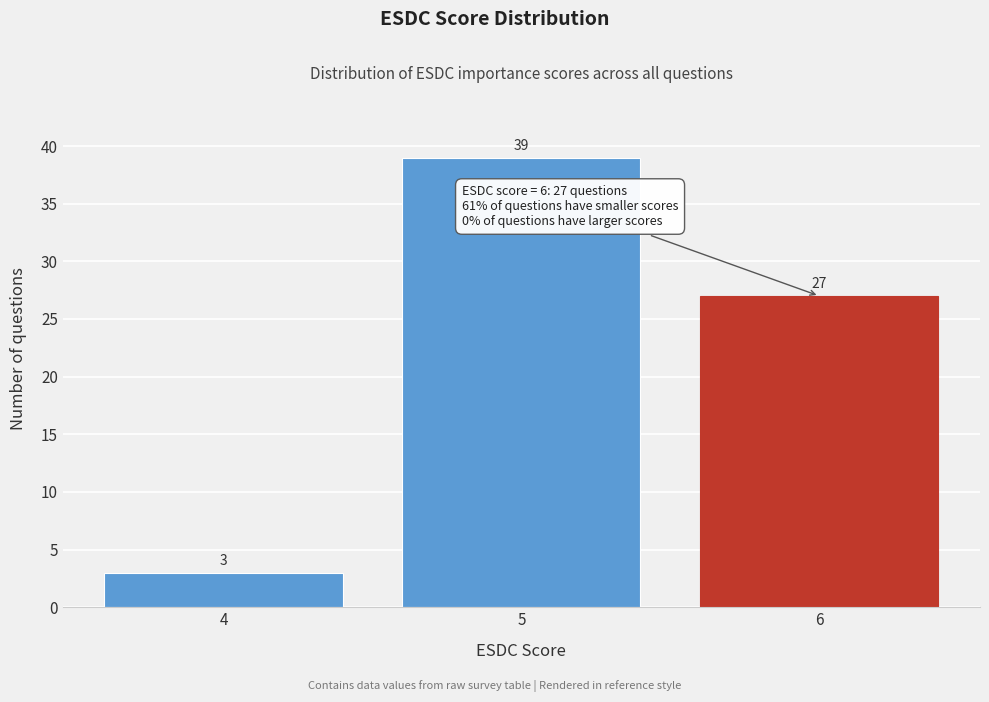

Reading left to right, what are all the values shown in this chart?

3	39	27